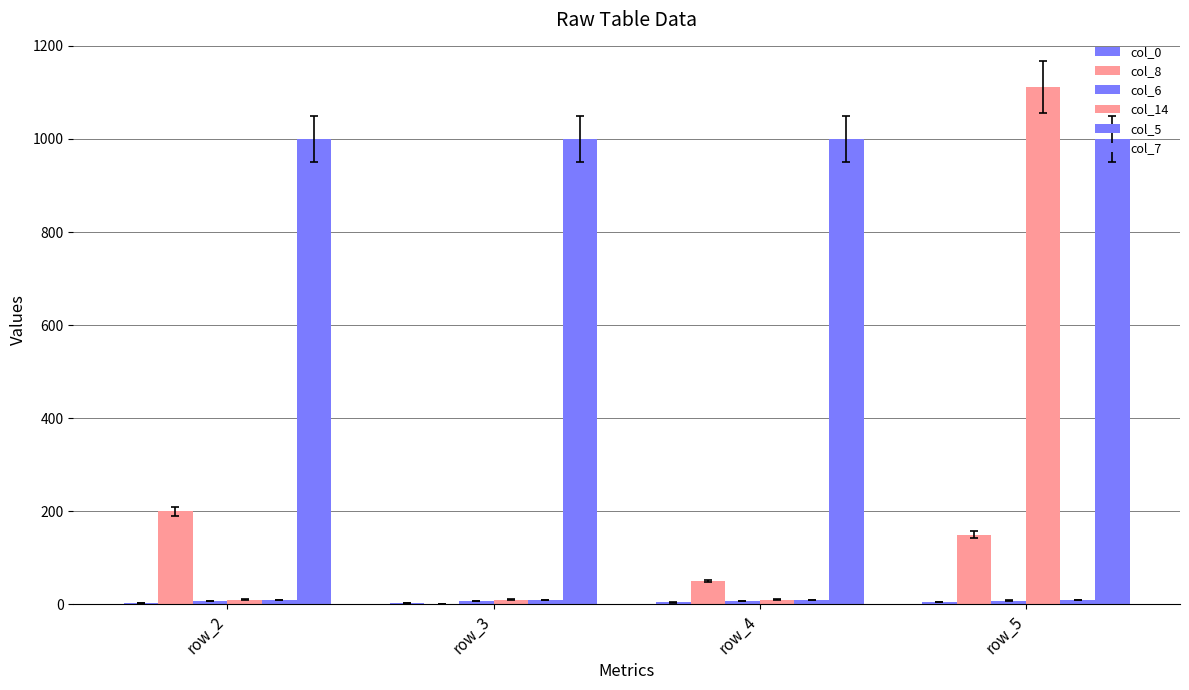

Between row_4 and row_5, which is larger?

row_5